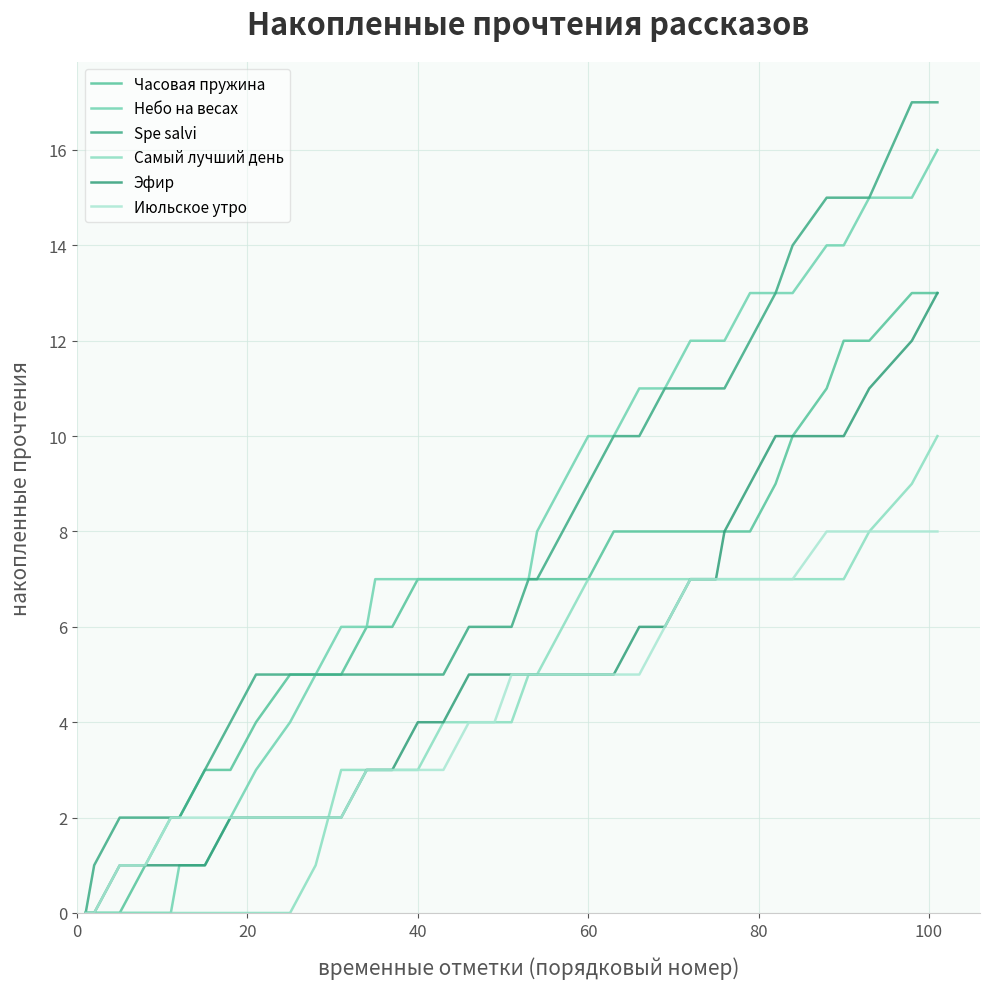

True or false: Часовая пружина and Spe salvi intersect in this chart.

False